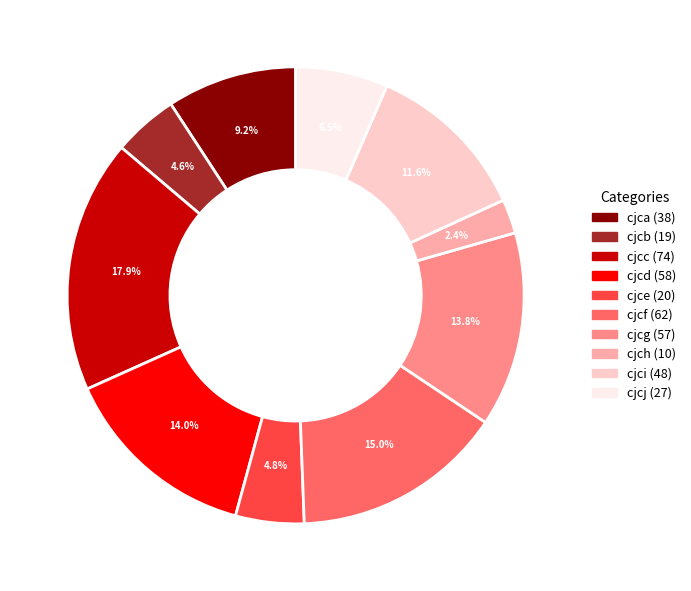

Which slice is the largest?

cjcc